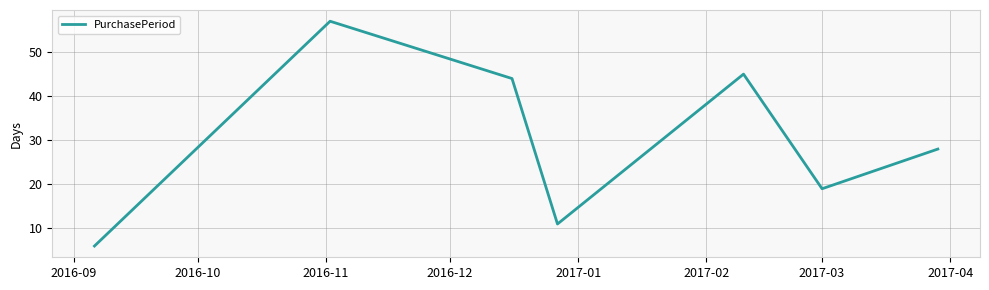

True or false: the data has more than 0 interior local peaks.

True